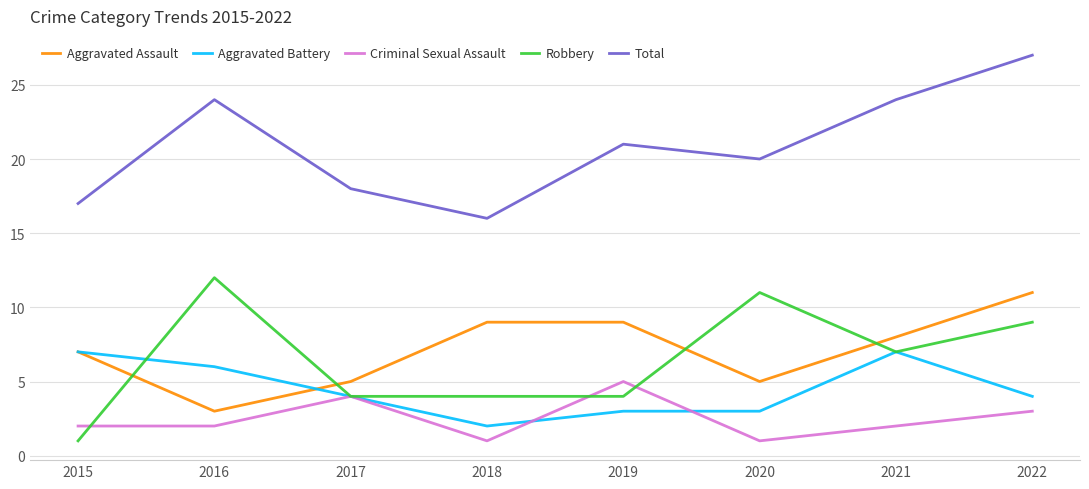

What is the sum of all Aggravated Battery values?

36